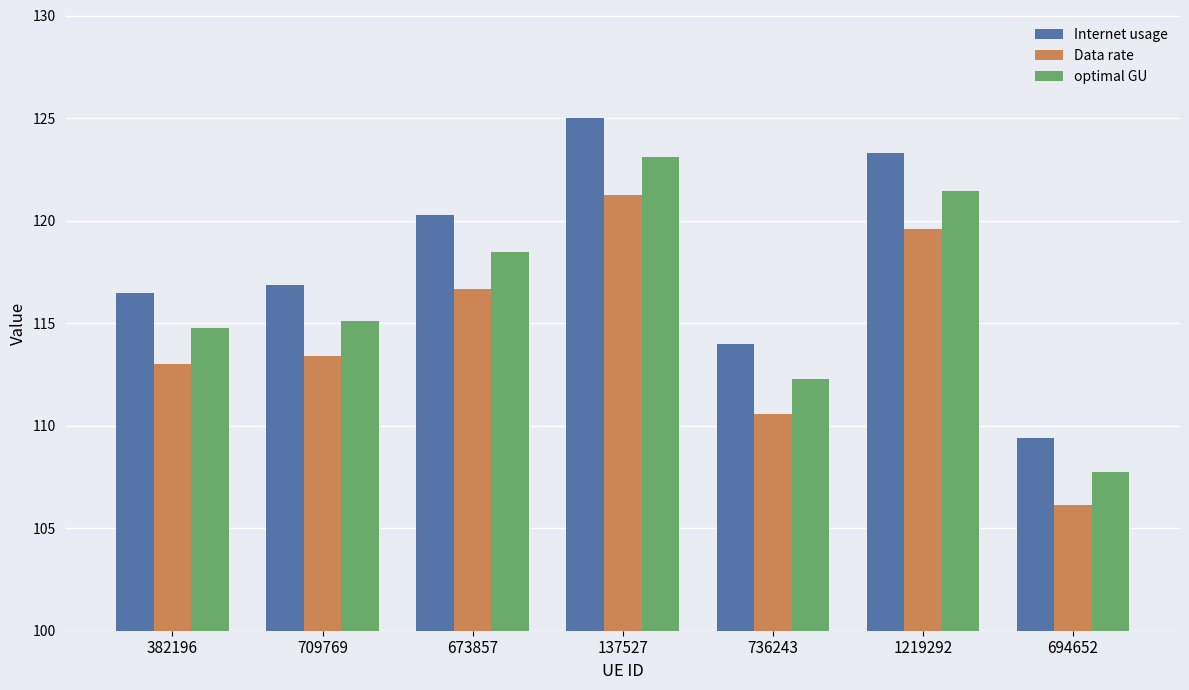

Reading left to right, extract all data points from this chart.

Internet usage: 116.5	116.9	120.3	125.0	114.0	123.3	109.4
Data rate: 113.0	113.4	116.7	121.3	110.6	119.6	106.1
optimal GU: 114.7	115.1	118.5	123.1	112.3	121.4	107.7